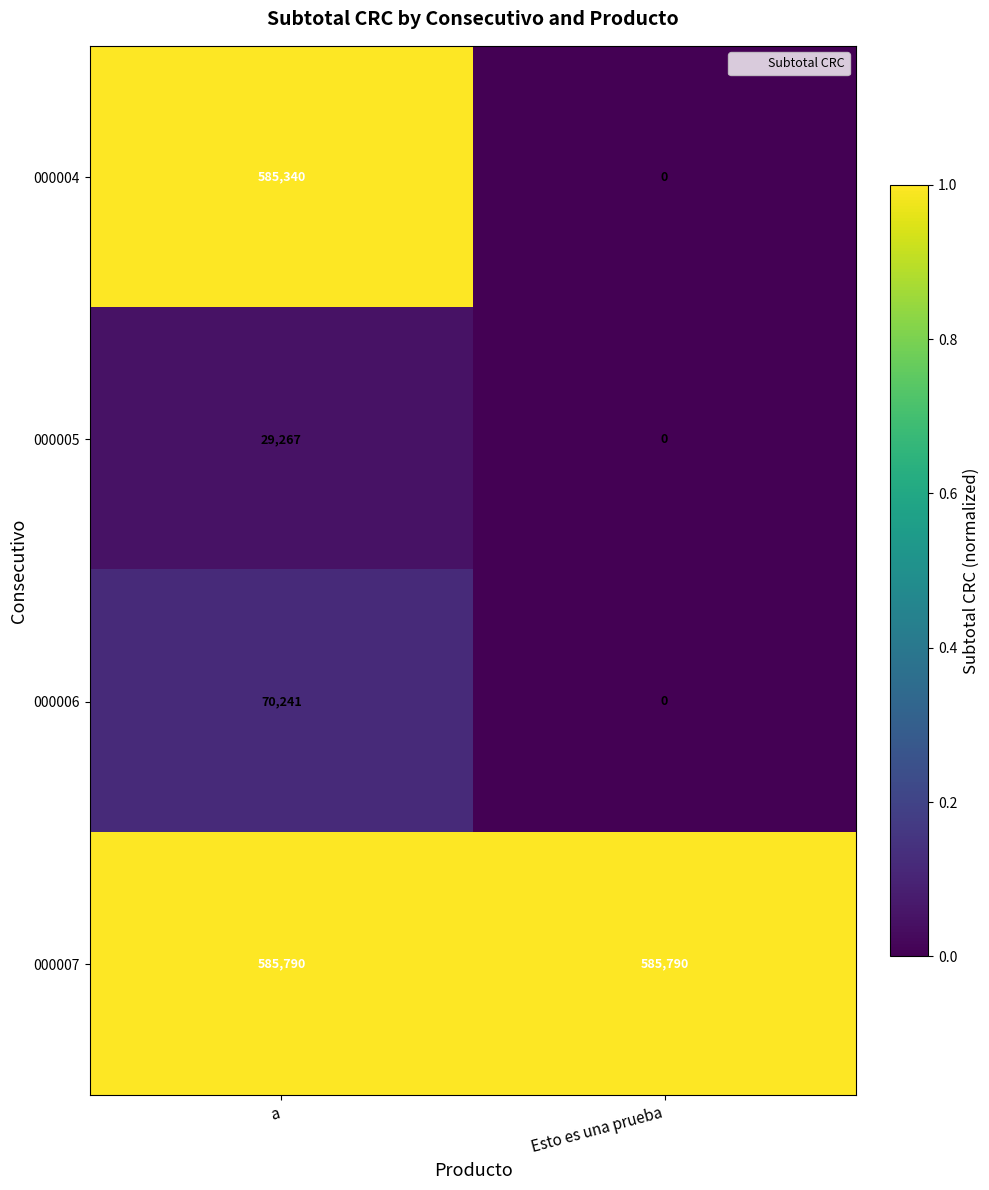

What is the average value of the 000004 series?

292670